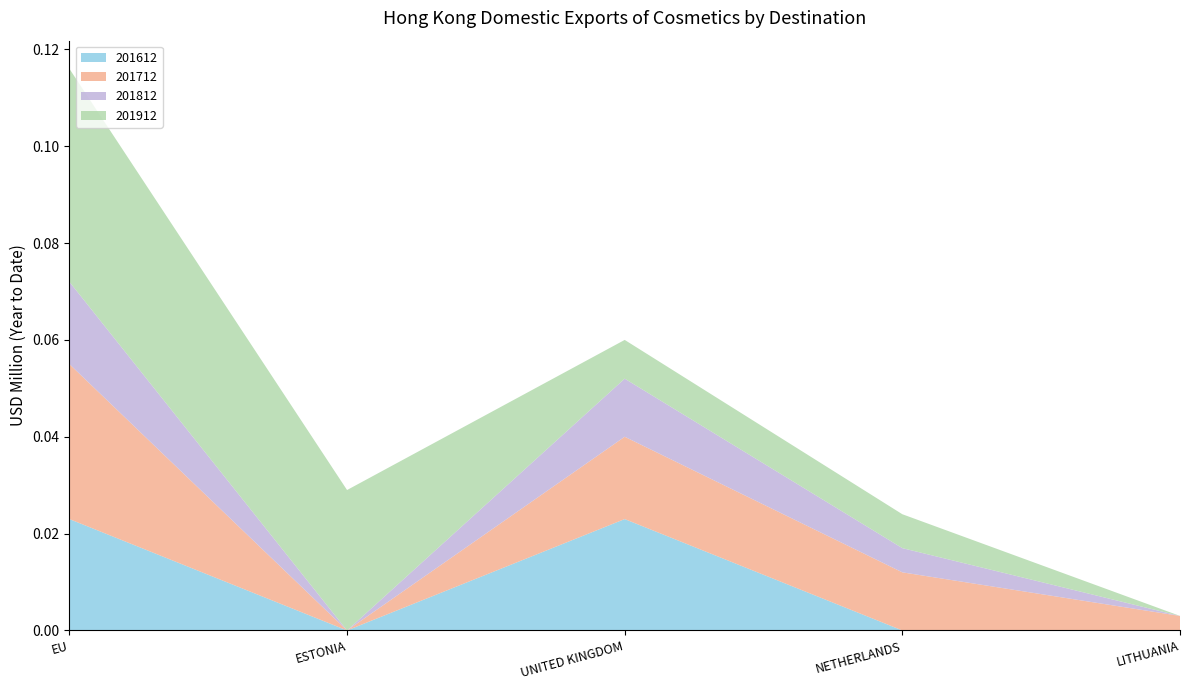

The value of 201612 at ESTONIA is 0.0. True or false?

True